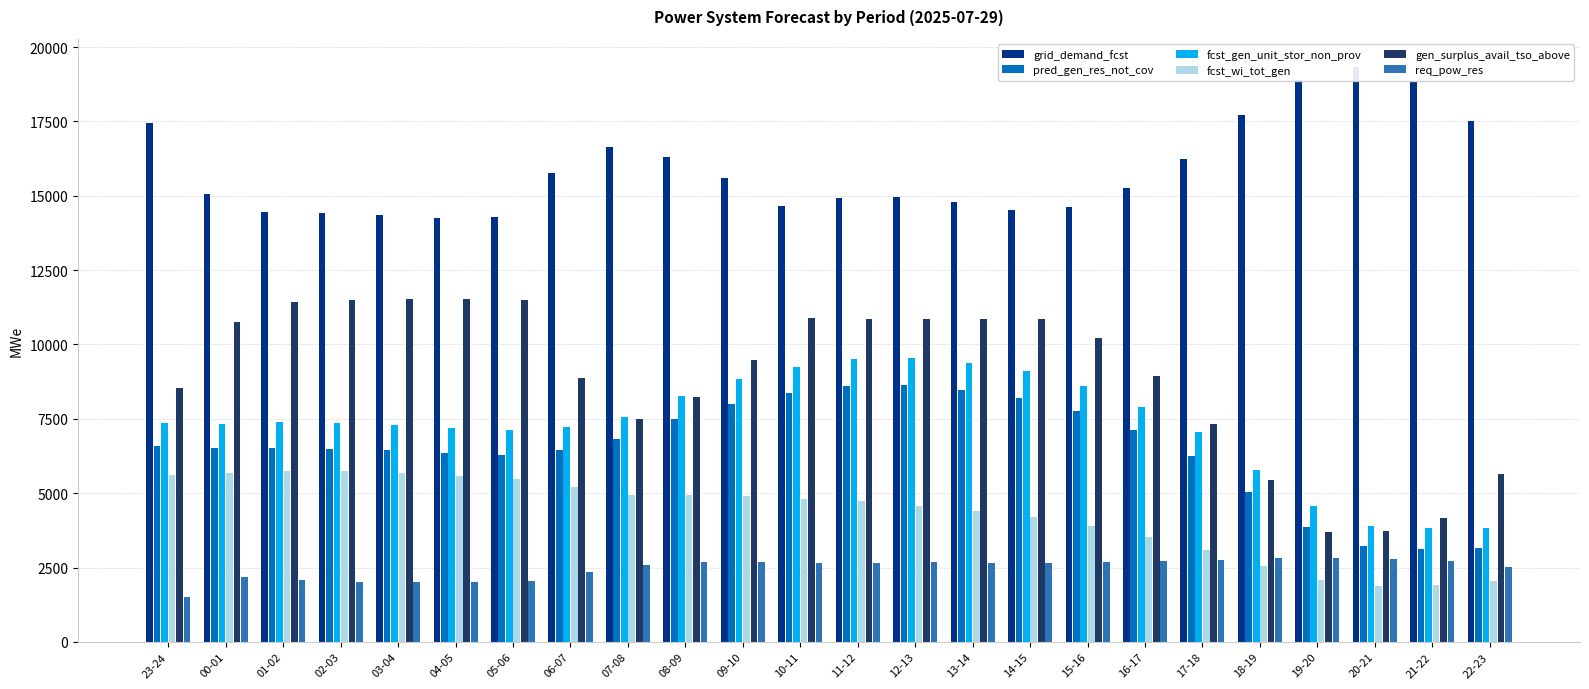

List the series in order of their peak value, highest first.

grid_demand_fcst, gen_surplus_avail_tso_above, fcst_gen_unit_stor_non_prov, pred_gen_res_not_cov, fcst_wi_tot_gen, req_pow_res